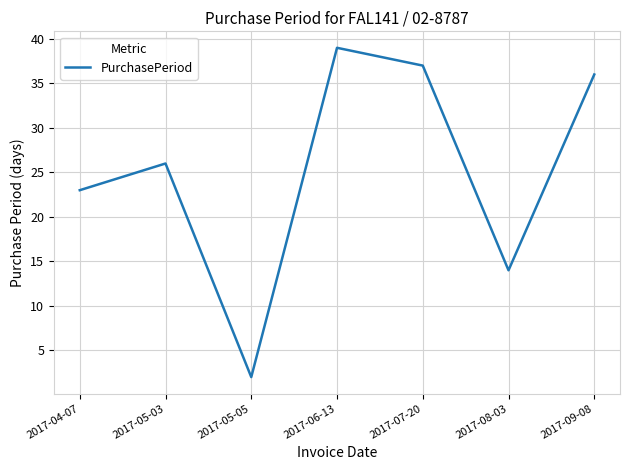

Where is the first local maximum?

2017-05-03